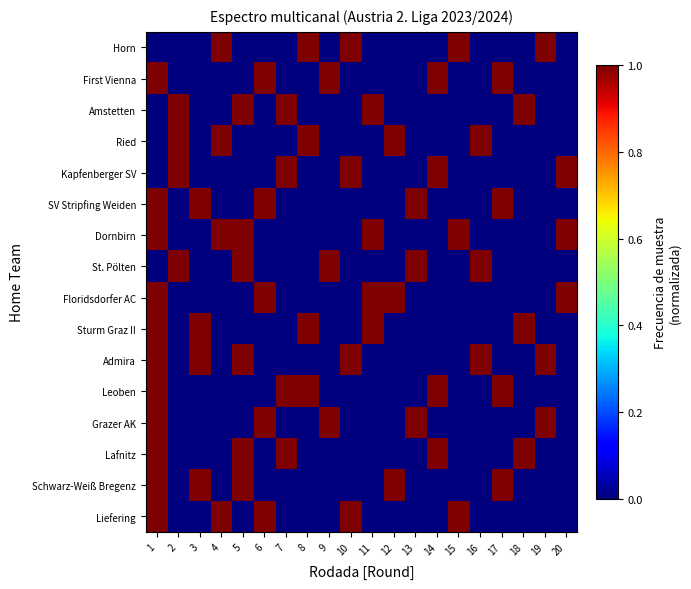

List the series in order of their peak value, highest first.

Liefering, Schwarz-Weiß Bregenz, Lafnitz, Grazer AK, Leoben, Admira, Sturm Graz II, Floridsdorfer AC, St. Pölten, Dornbirn, SV Stripfing Weiden, Kapfenberger SV, Ried, Amstetten, First Vienna, Horn